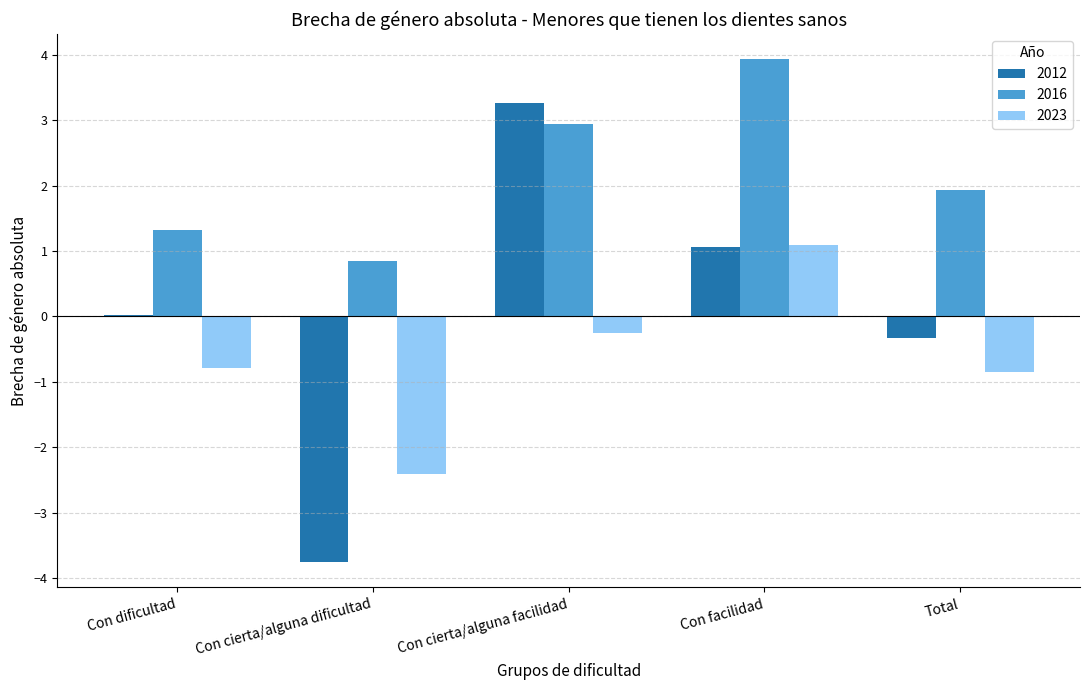

Where is 2023 nearest to the value 0?

Con cierta/alguna facilidad